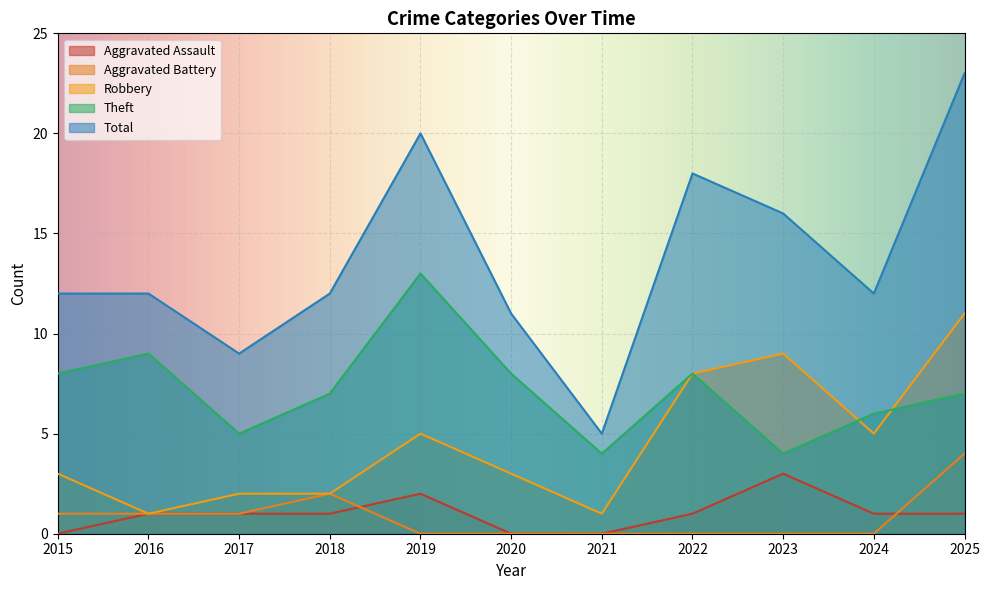

How many values in the Theft series are below 7?

4